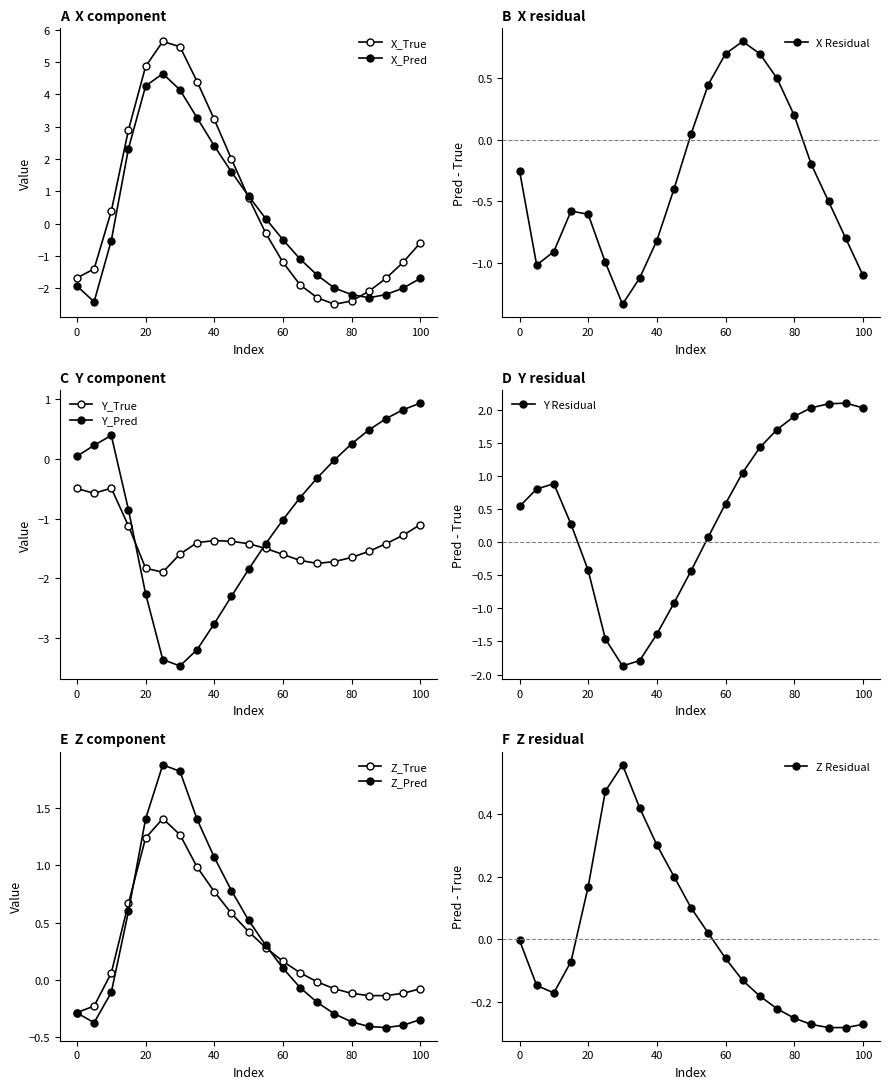

What is the sum of the Z_Pred values at 95 and 100?

-0.8